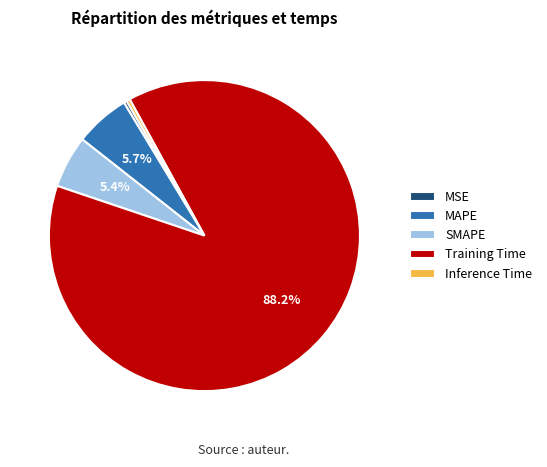

Which slice is the largest?

Training Time